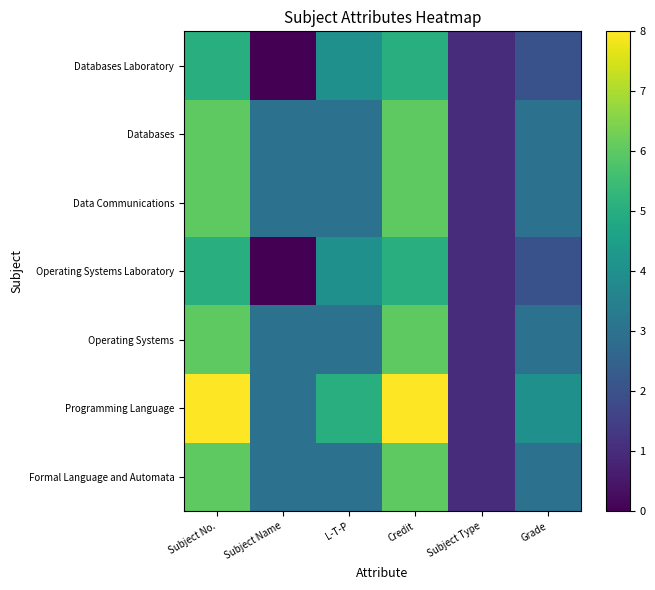

At which category is the sum across all series the highest?

Subject No.